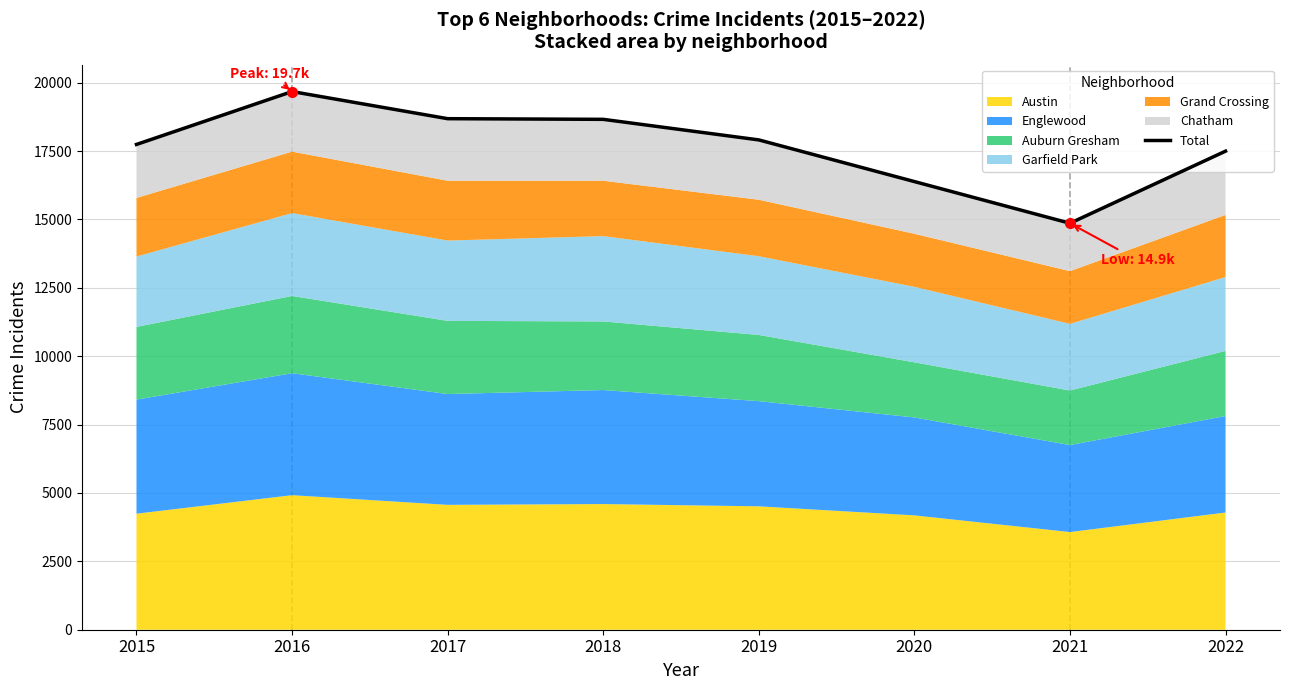

Read the value at 2017.

18682